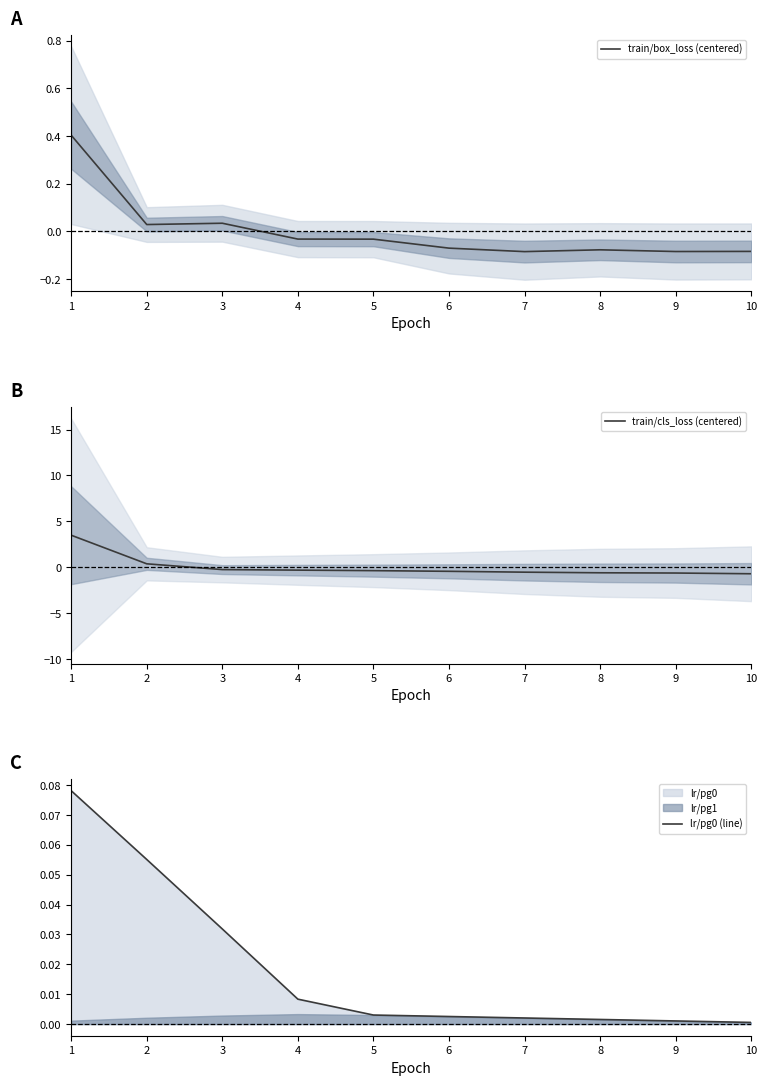

True or false: train/cls_loss (centered) and lr/pg0 (line) intersect in this chart.

True